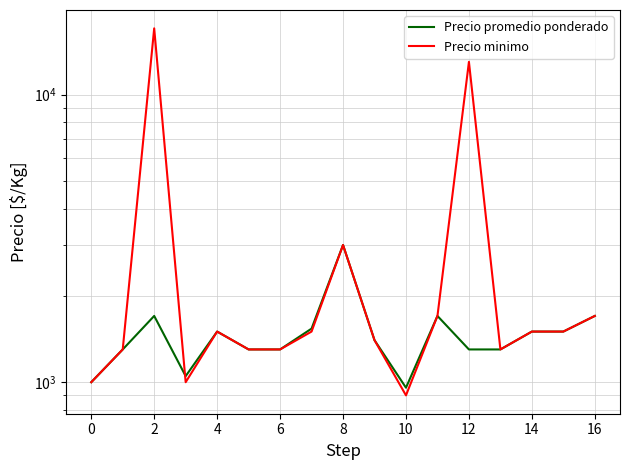

Is the value of Precio promedio ponderado at 10 greater than the value of Precio minimo at 14?

No